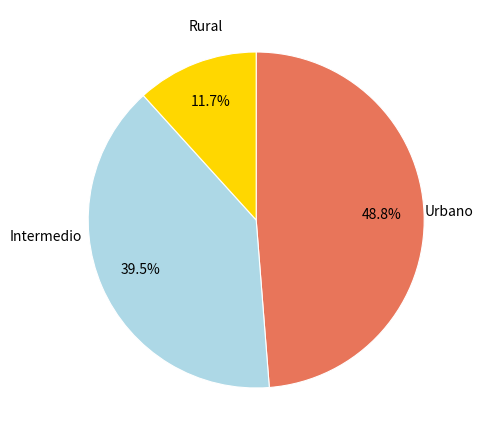

Is there any slice that represents more than half of the pie?

No